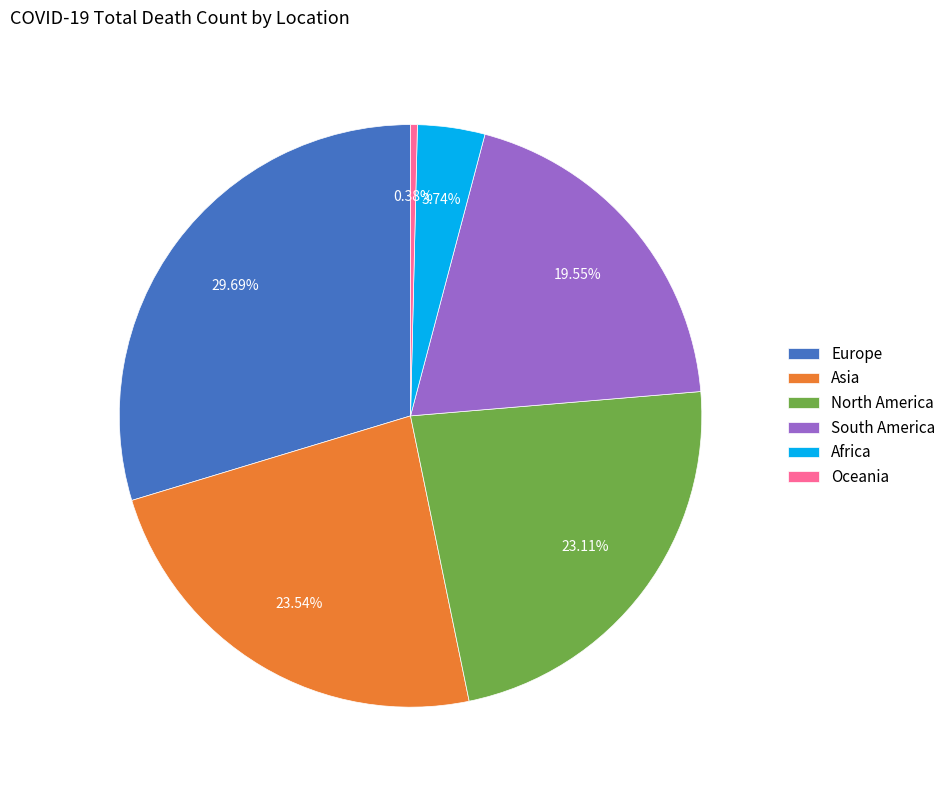

Which has a higher value, Oceania or South America?

South America